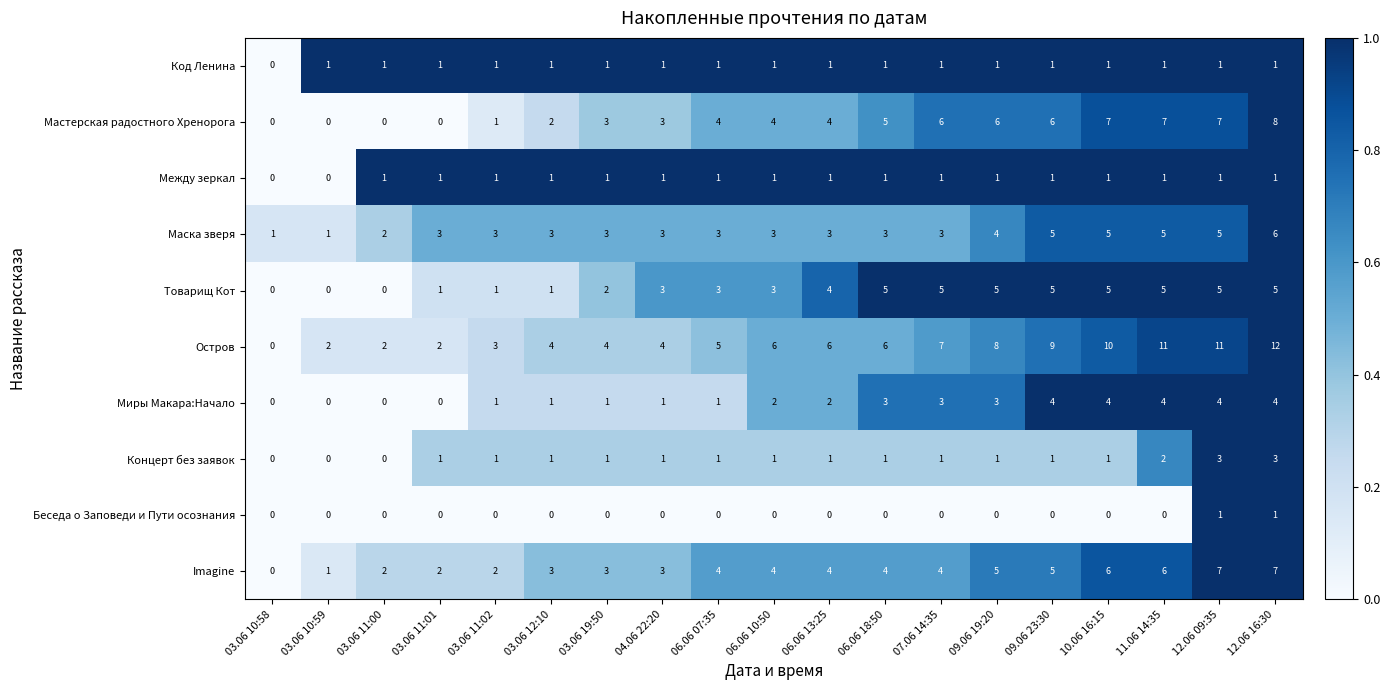

Which series has the largest total across all categories?

Остров